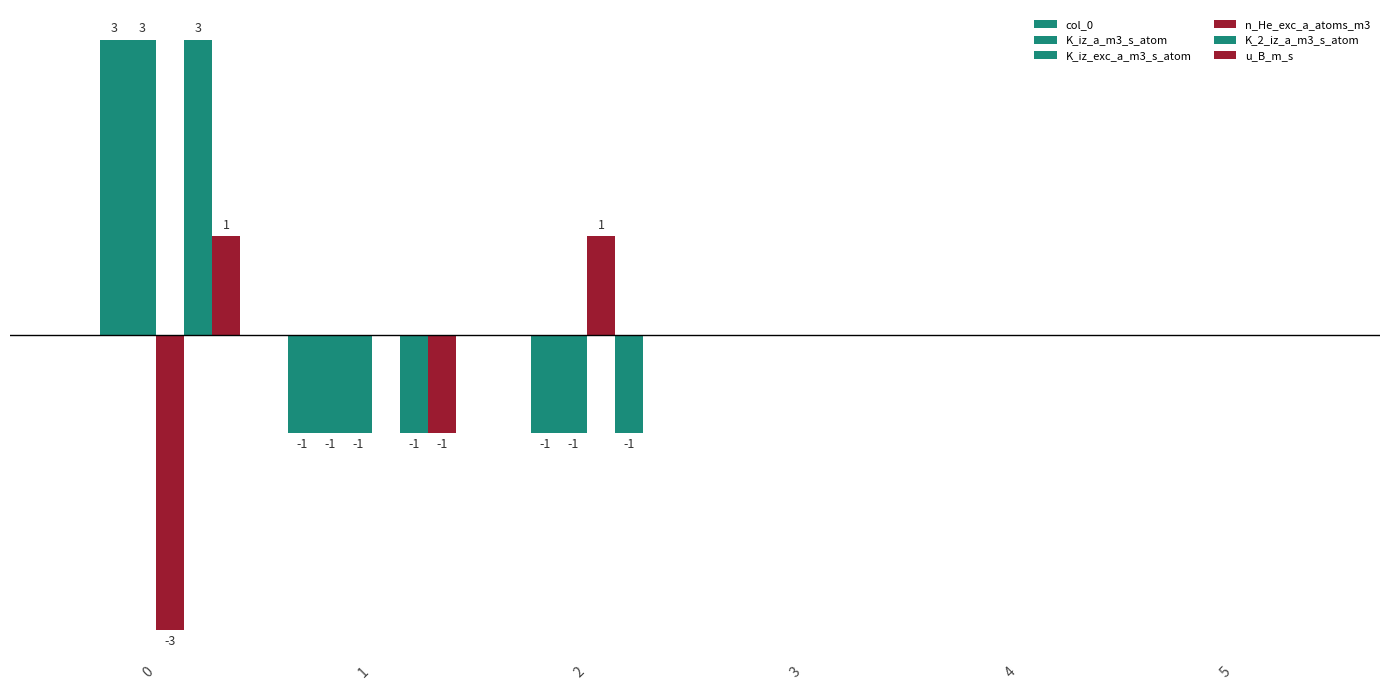

Are the bars horizontal?

No